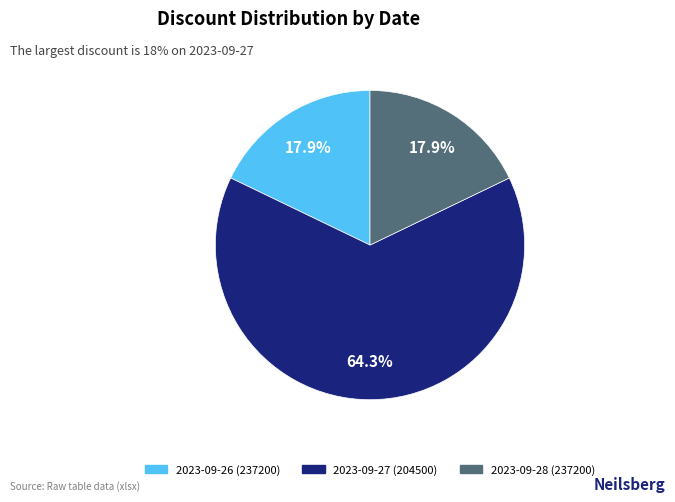

How many segments does this pie chart have?

3